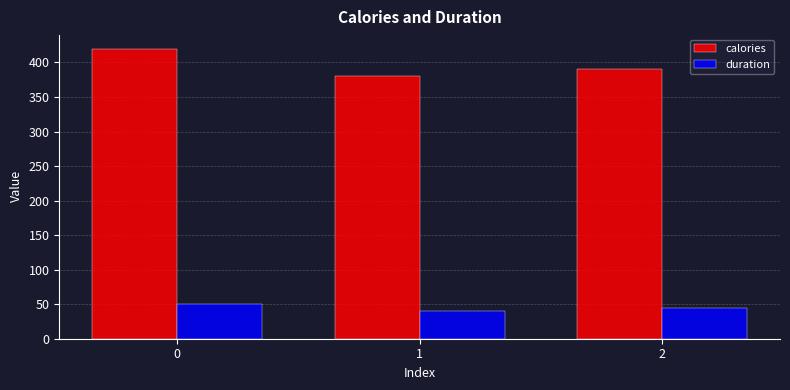

What is the value of the duration bar at the 1st from the left?

50